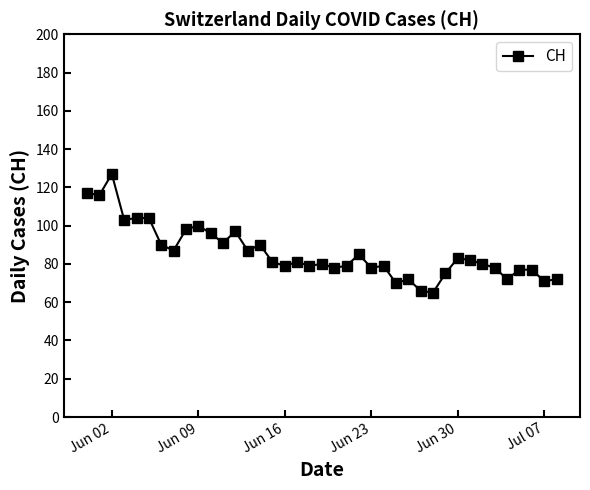

How many distinct data groups are displayed?

1